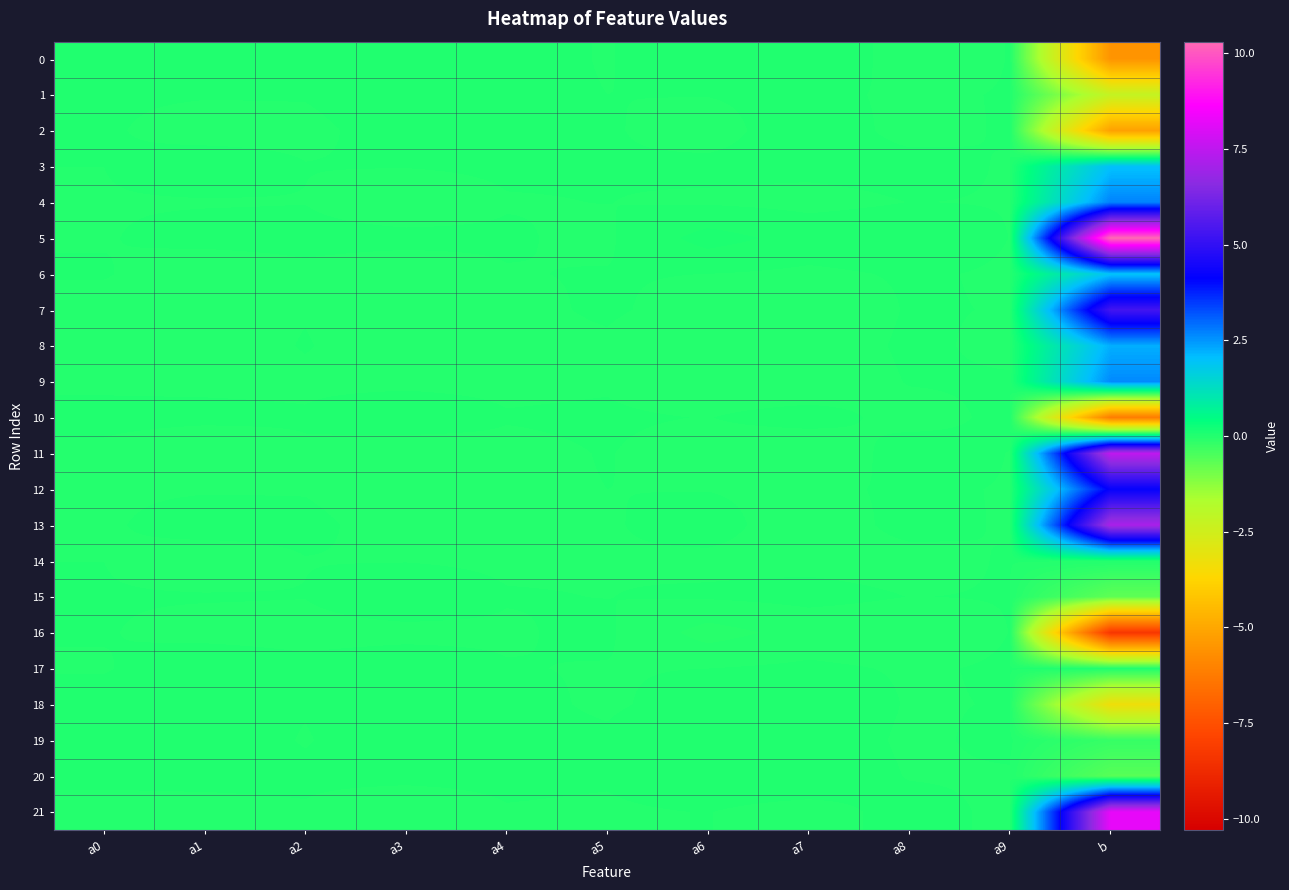

At which category is the sum across all series the highest?

b